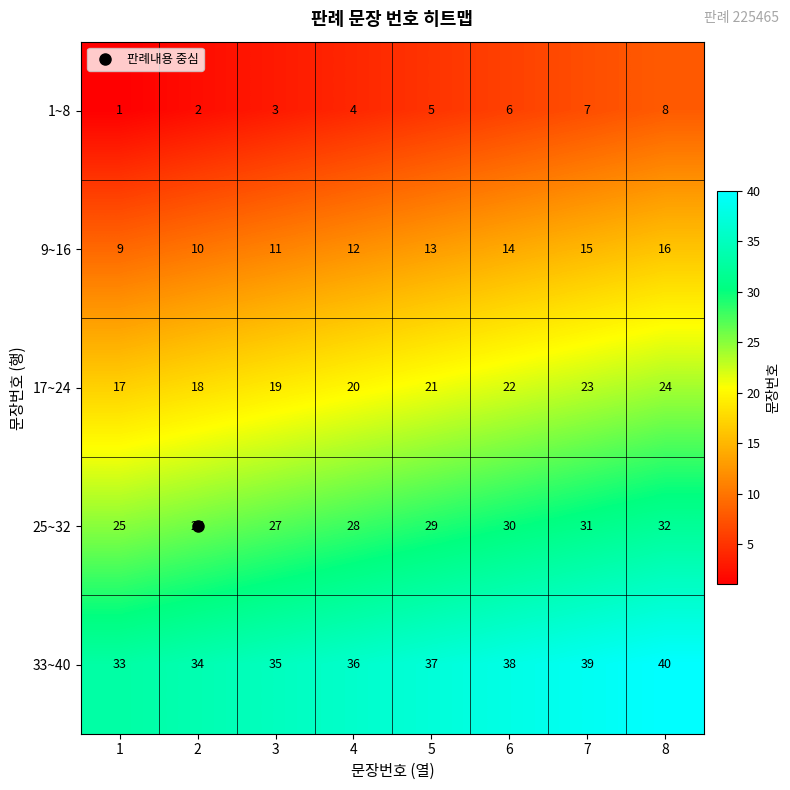

The value of 33~40 at 4 is 36. True or false?

True